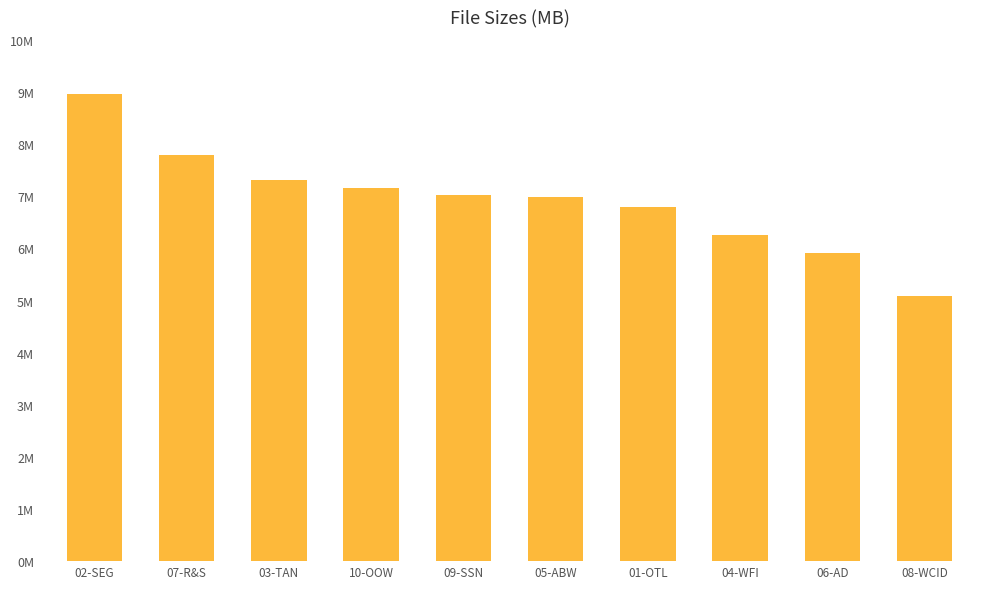

What is the average value?

6.9